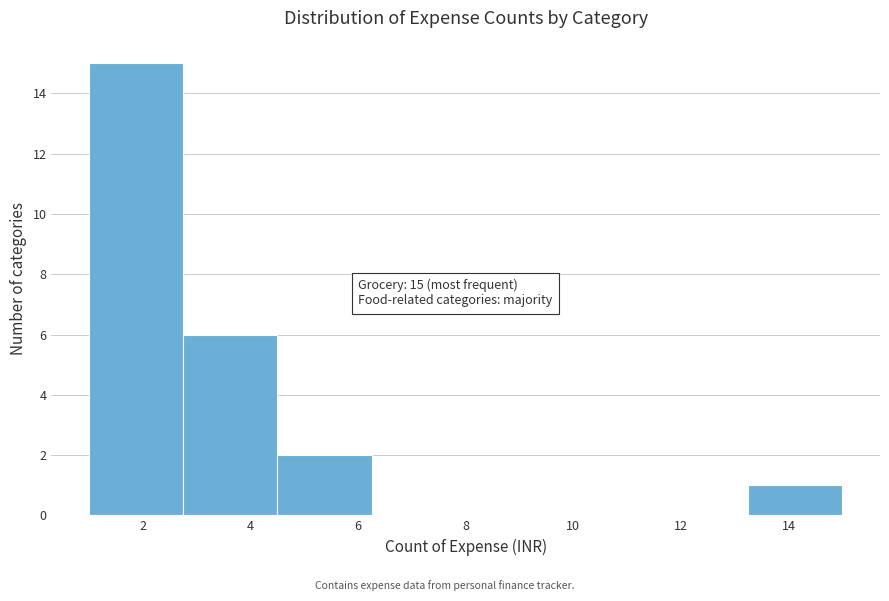

Over which range of the x-axis is the bar tallest?

1.00 to 2.75